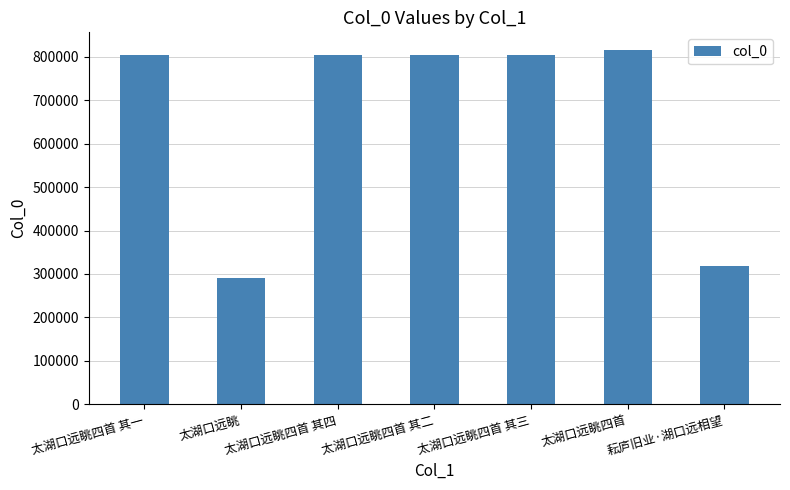

Between 太湖口远眺四首 and 太湖口远眺四首 其四, which is larger?

太湖口远眺四首